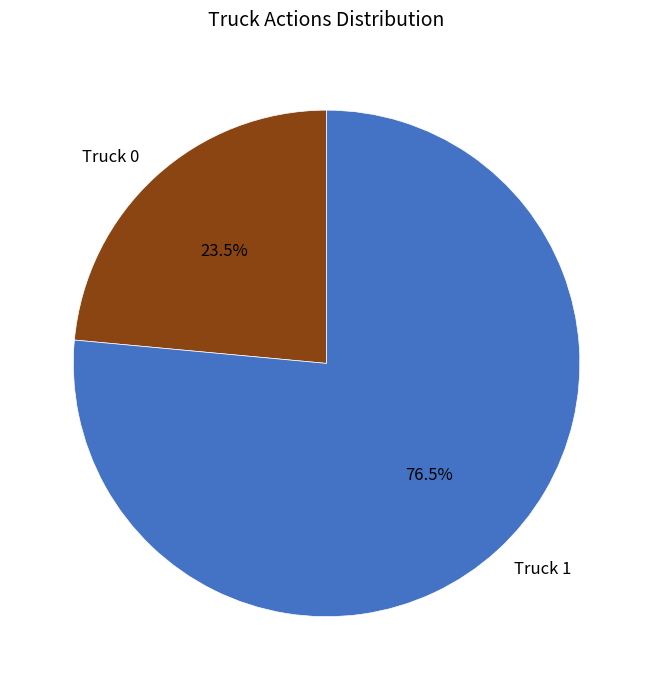

Is there any slice that represents more than half of the pie?

Yes